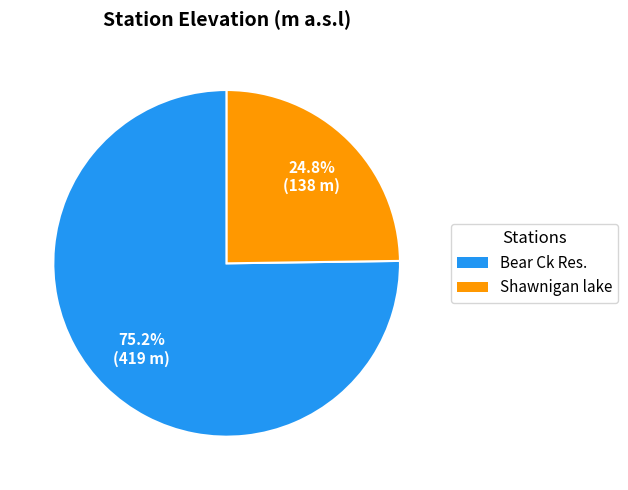

How many segments does this pie chart have?

2